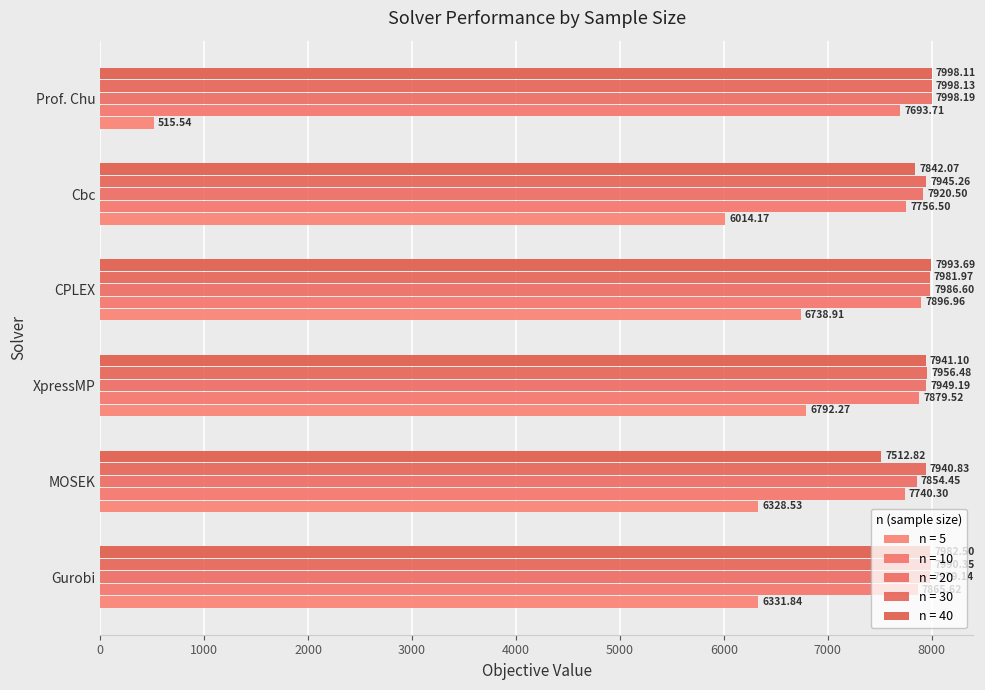

What is the sum of the n = 10 values at XpressMP and Gurobi?

15745.1